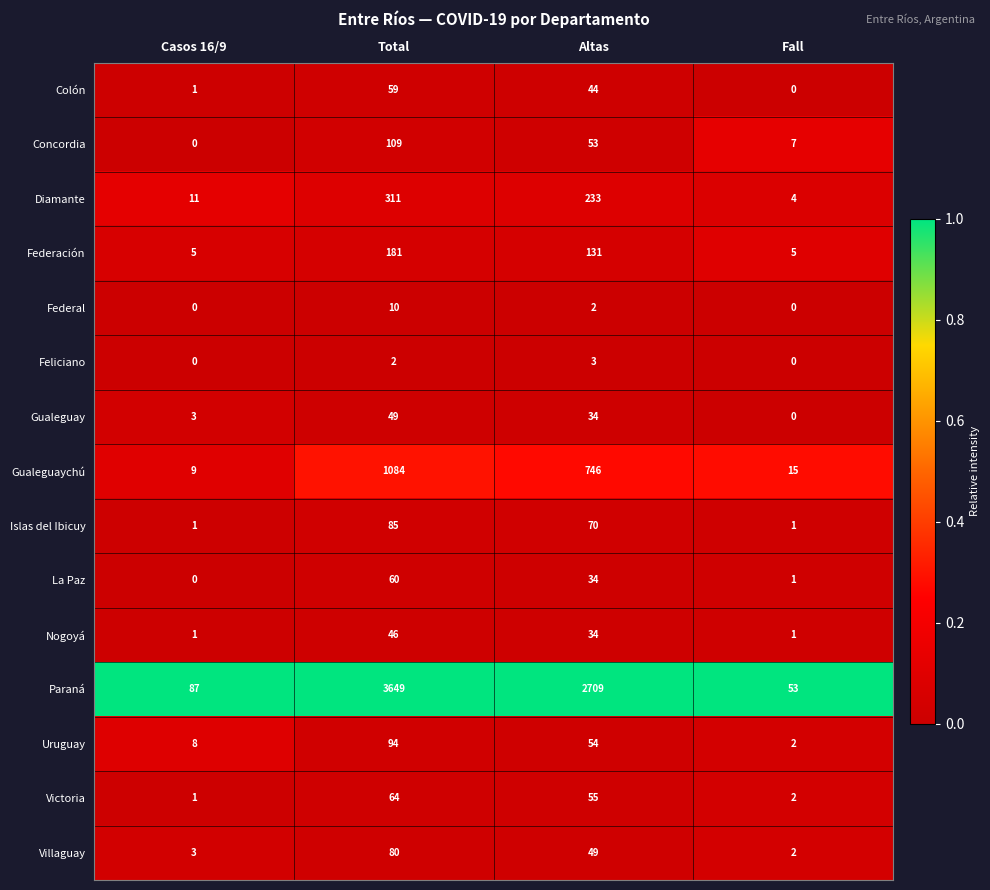

How many series are shown in this chart?

15